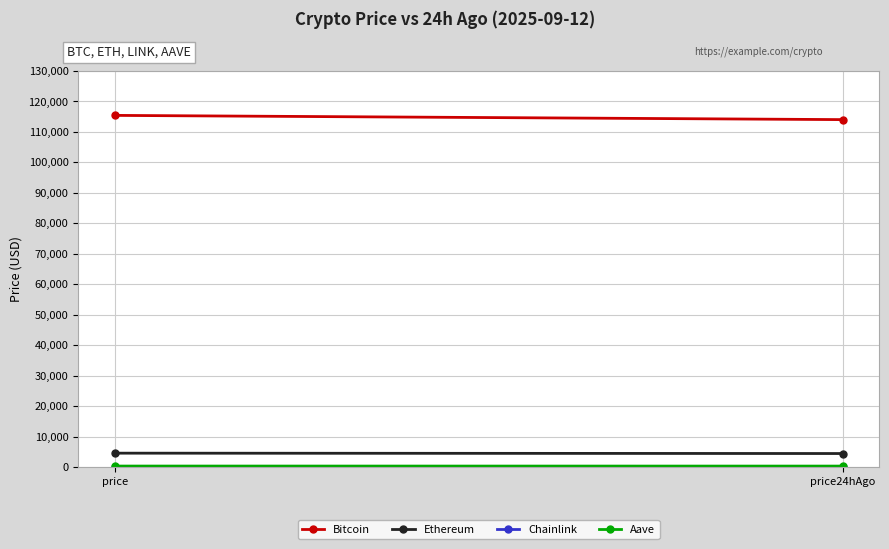

Reading left to right, extract all data points from this chart.

Bitcoin: 115401.0	114014.0
Ethereum: 4548.3	4428.8
Chainlink: 24.7	23.8
Aave: 314.1	305.6